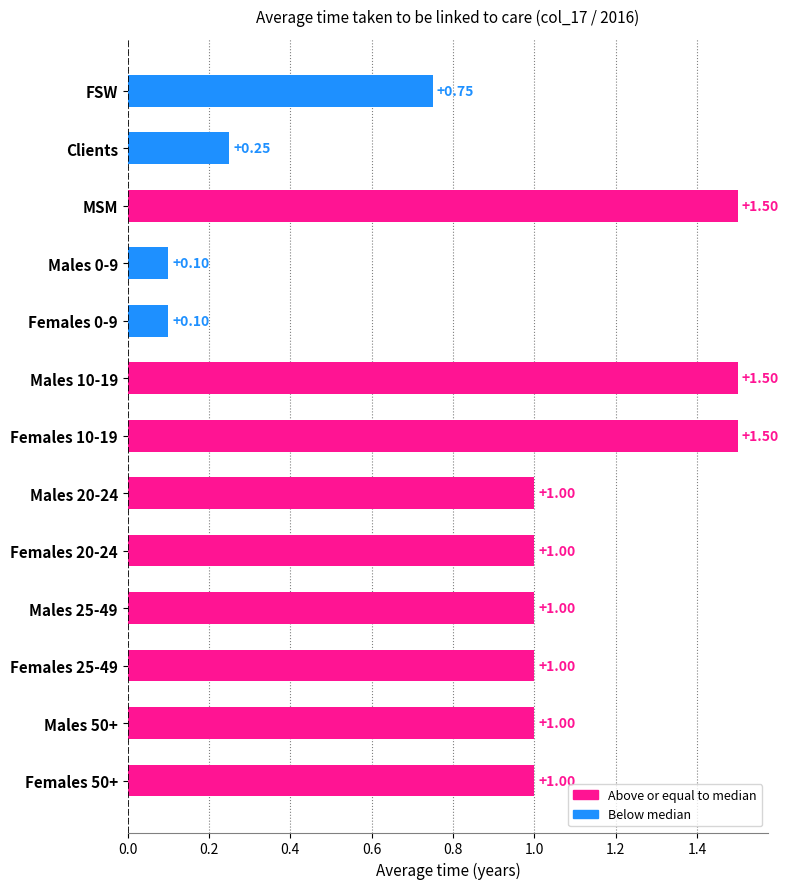

What is the label of the 13th bar from the bottom?

FSW